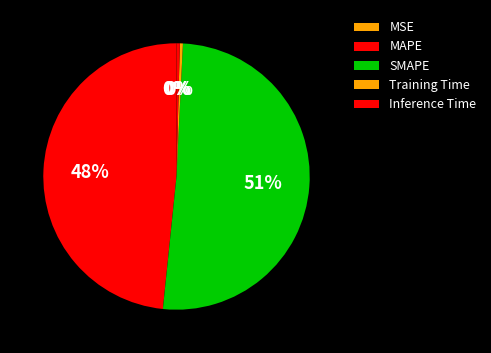

Is it true that MAPE is 48% of the pie?

True